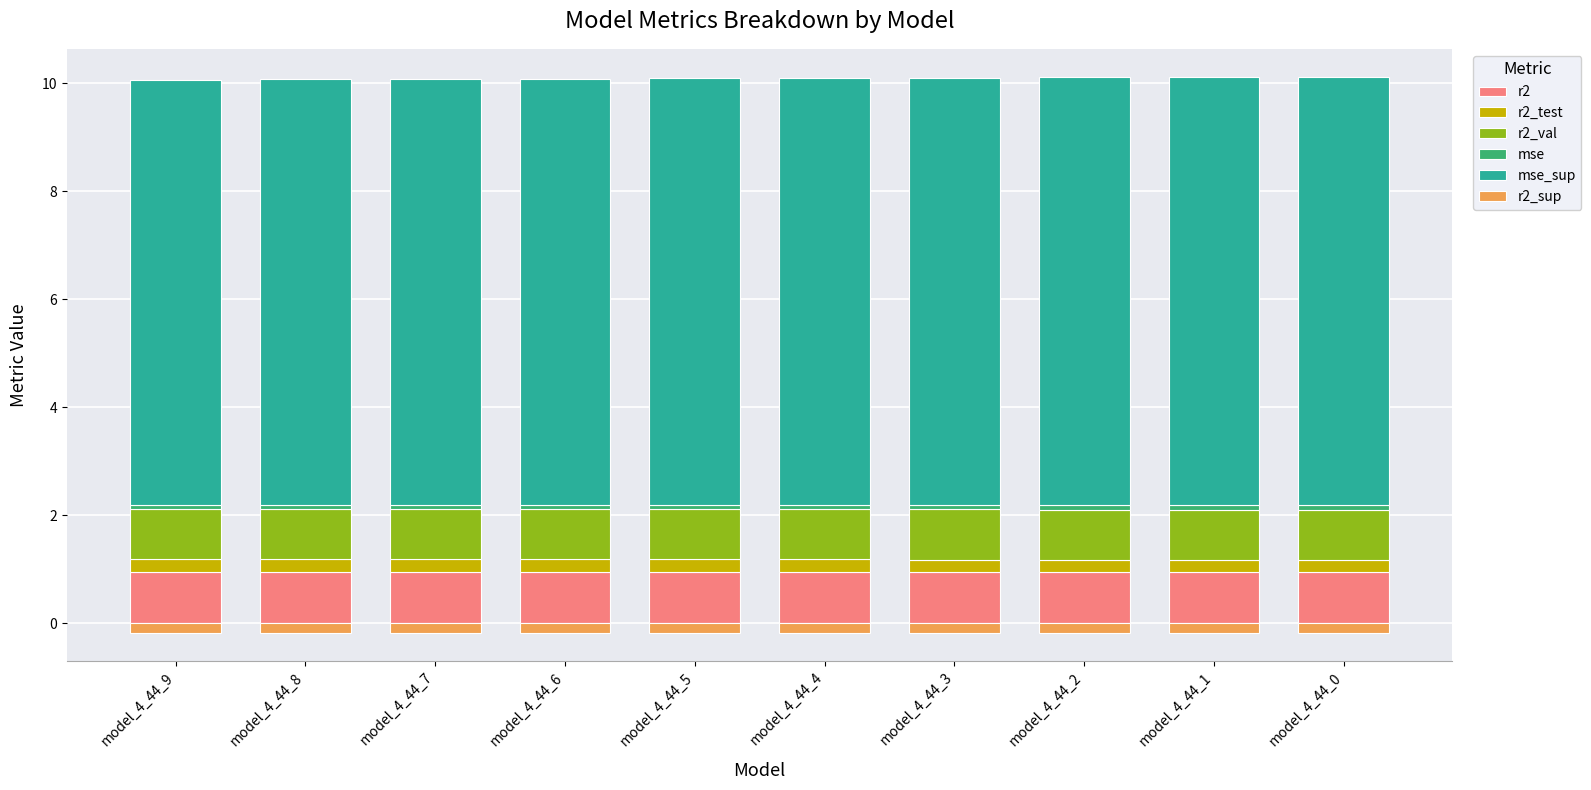

Reading left to right, what are all the values shown in this chart?

r2: model_4_44_9=1.0	model_4_44_8=1.0	model_4_44_7=1.0	model_4_44_6=1.0	model_4_44_5=1.0	model_4_44_4=1.0	model_4_44_3=1.0	model_4_44_2=1.0	model_4_44_1=1.0	model_4_44_0=1.0
r2_test: model_4_44_9=0.2	model_4_44_8=0.2	model_4_44_7=0.2	model_4_44_6=0.2	model_4_44_5=0.2	model_4_44_4=0.2	model_4_44_3=0.2	model_4_44_2=0.2	model_4_44_1=0.2	model_4_44_0=0.2
r2_val: model_4_44_9=0.9	model_4_44_8=0.9	model_4_44_7=0.9	model_4_44_6=0.9	model_4_44_5=0.9	model_4_44_4=0.9	model_4_44_3=0.9	model_4_44_2=0.9	model_4_44_1=0.9	model_4_44_0=0.9
mse: model_4_44_9=0.1	model_4_44_8=0.1	model_4_44_7=0.1	model_4_44_6=0.1	model_4_44_5=0.1	model_4_44_4=0.1	model_4_44_3=0.1	model_4_44_2=0.1	model_4_44_1=0.1	model_4_44_0=0.1
mse_sup: model_4_44_9=7.9	model_4_44_8=7.9	model_4_44_7=7.9	model_4_44_6=7.9	model_4_44_5=7.9	model_4_44_4=7.9	model_4_44_3=7.9	model_4_44_2=7.9	model_4_44_1=7.9	model_4_44_0=7.9
r2_sup: model_4_44_9=-0.2	model_4_44_8=-0.2	model_4_44_7=-0.2	model_4_44_6=-0.2	model_4_44_5=-0.2	model_4_44_4=-0.2	model_4_44_3=-0.2	model_4_44_2=-0.2	model_4_44_1=-0.2	model_4_44_0=-0.2